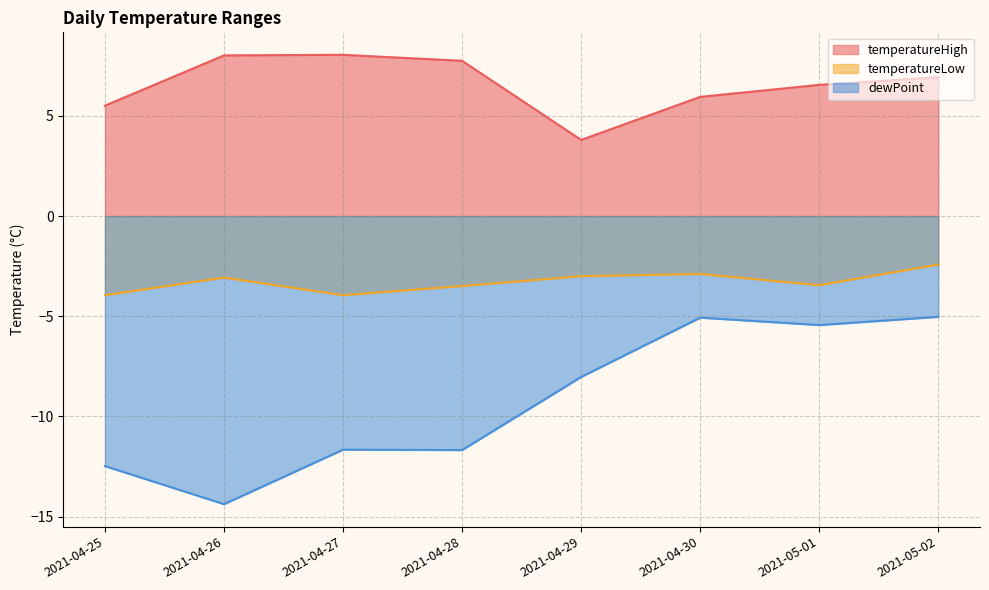

What is the maximum value shown in the chart?

8.1